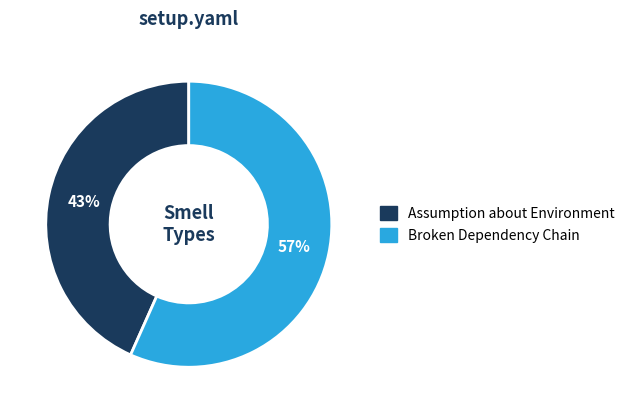

How many slices are in this pie chart?

2